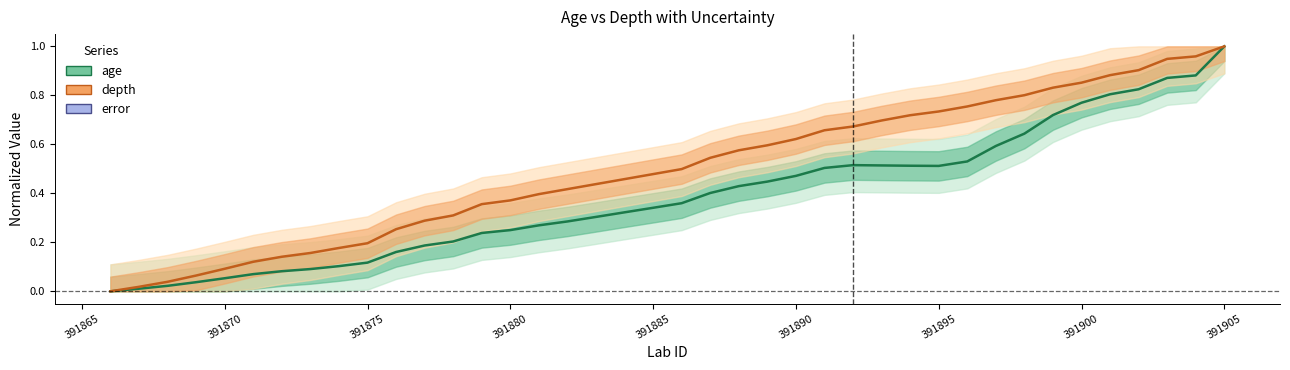

What is the difference between the maximum and minimum values in the age series?

1.0